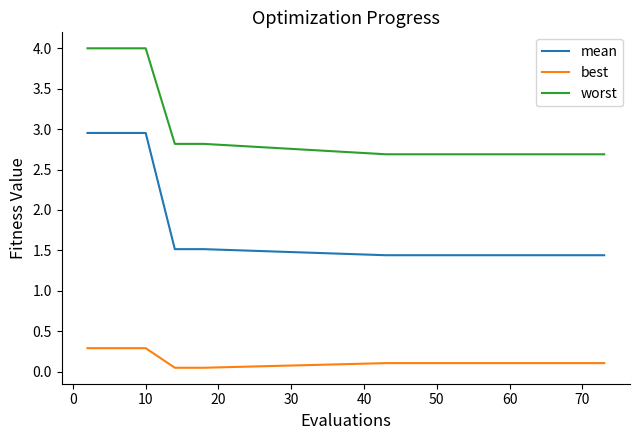

Which series has the widest spread of values?

mean